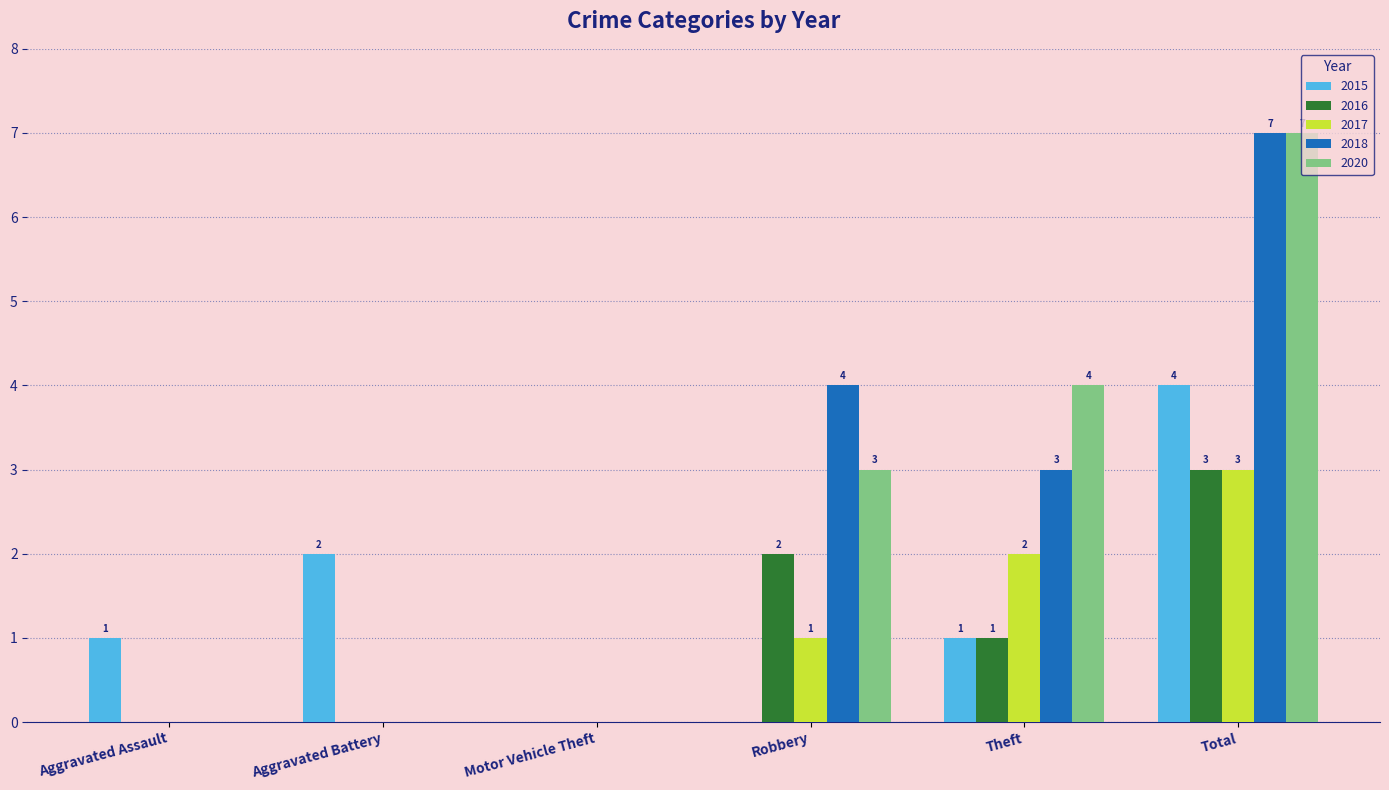

What are all the series names shown in the legend?

2015, 2016, 2017, 2018, 2020